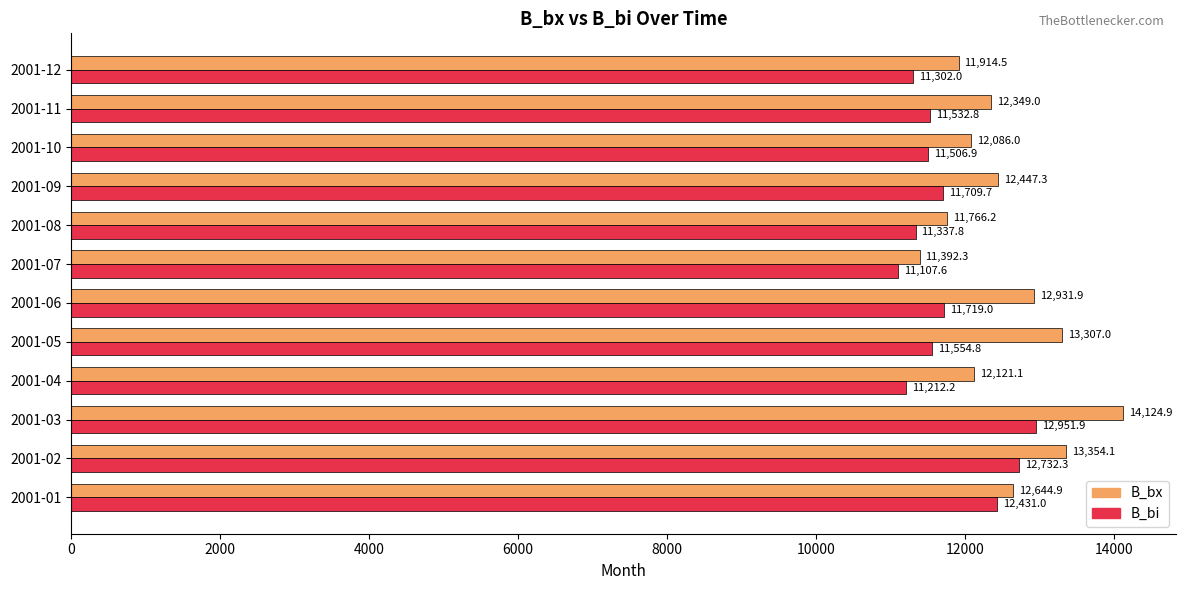

At how many categories does at least one series exceed 12464?

5